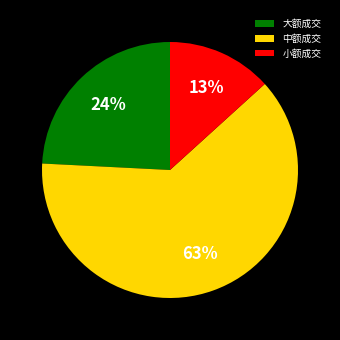

How many segments does this pie chart have?

3